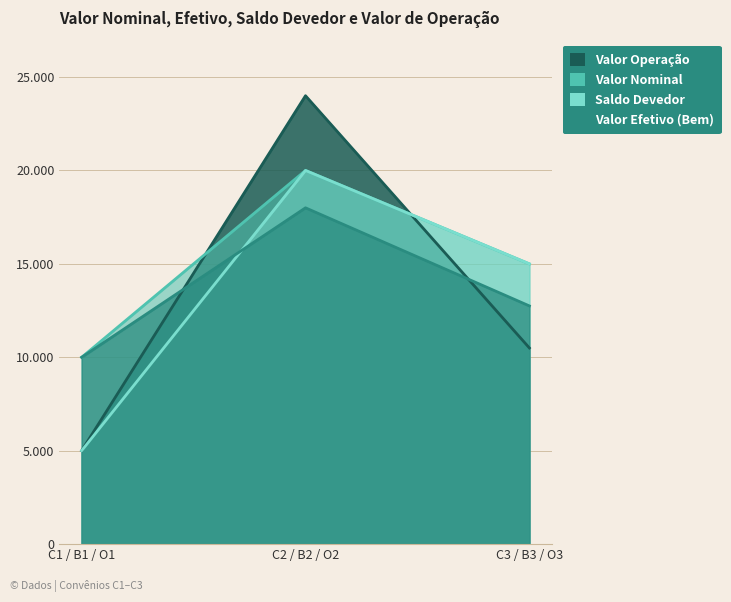

How many distinct data groups are displayed?

4